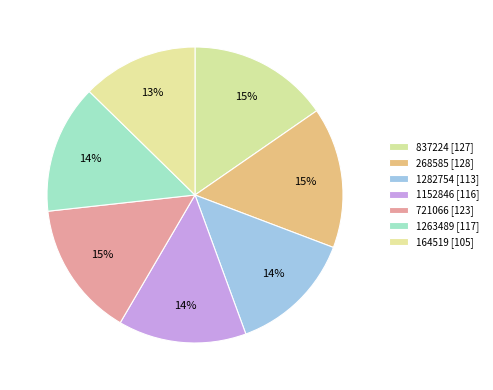

The 1152846 slice represents 21% of the pie. True or false?

False